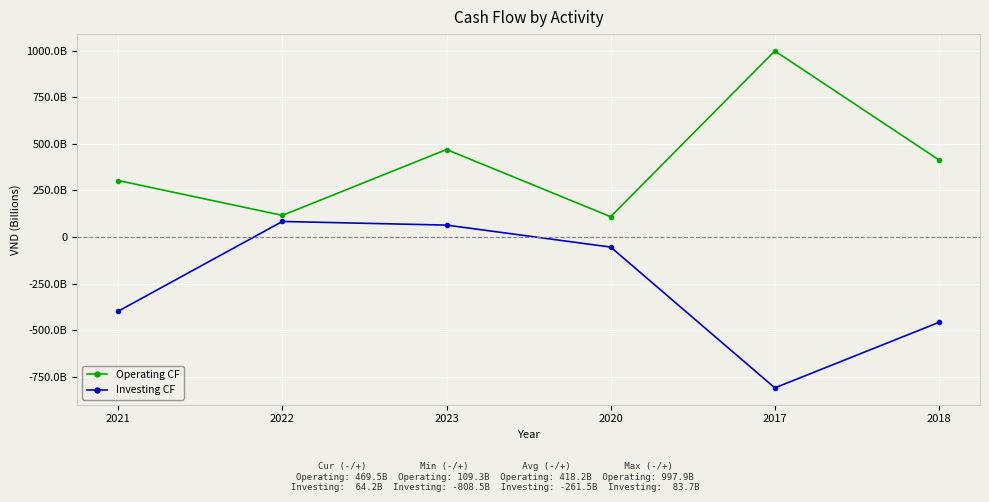

What are all the series names shown in the legend?

Operating CF, Investing CF